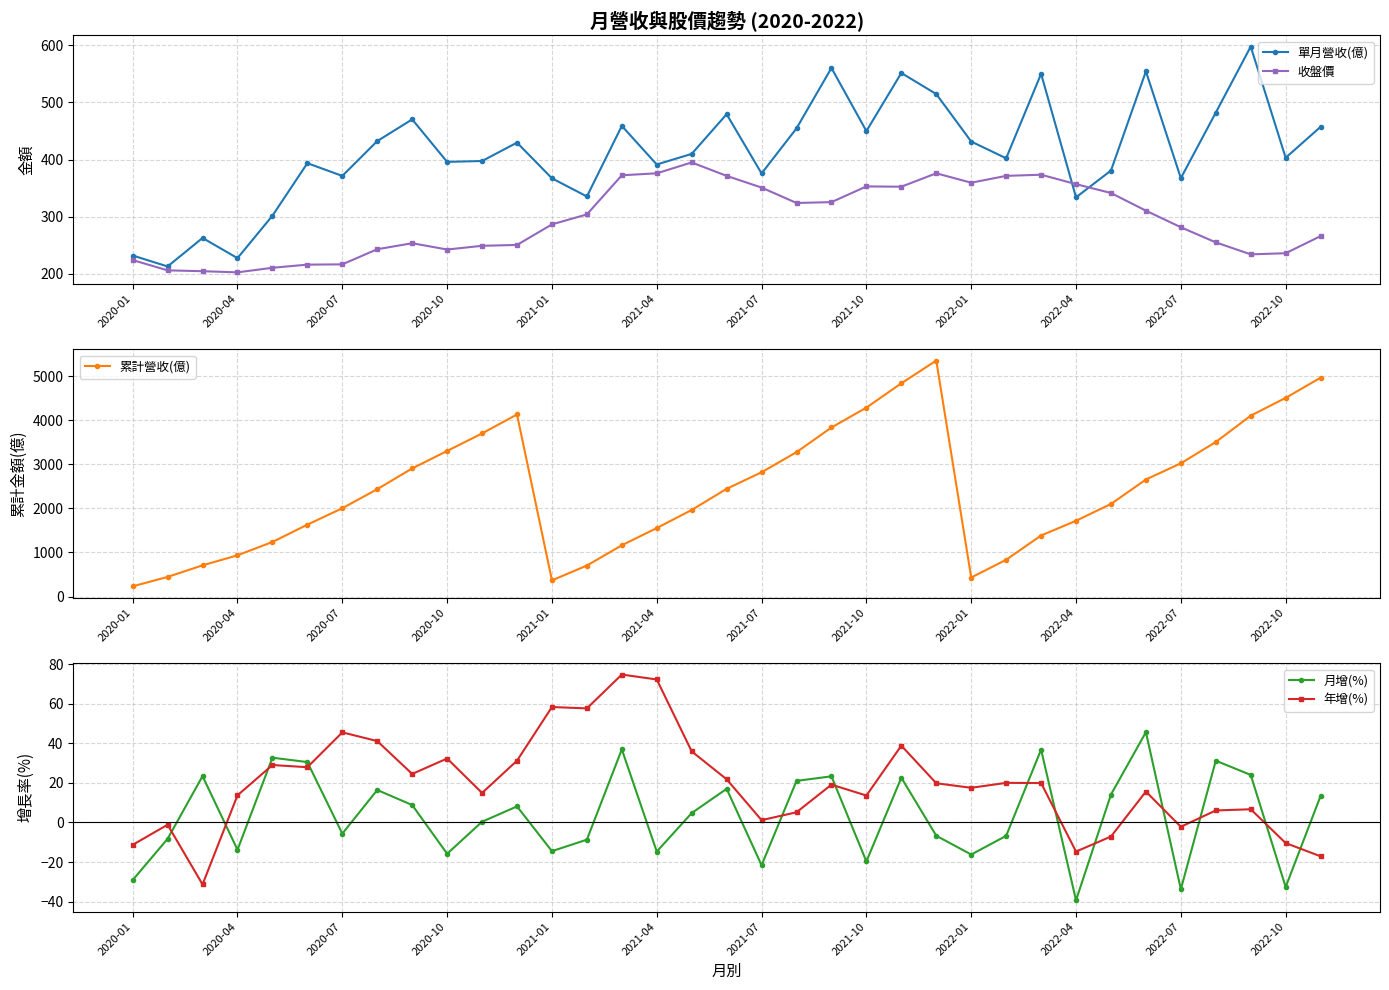

The 年增(%) series shows 30.9 at 25. True or false?

False